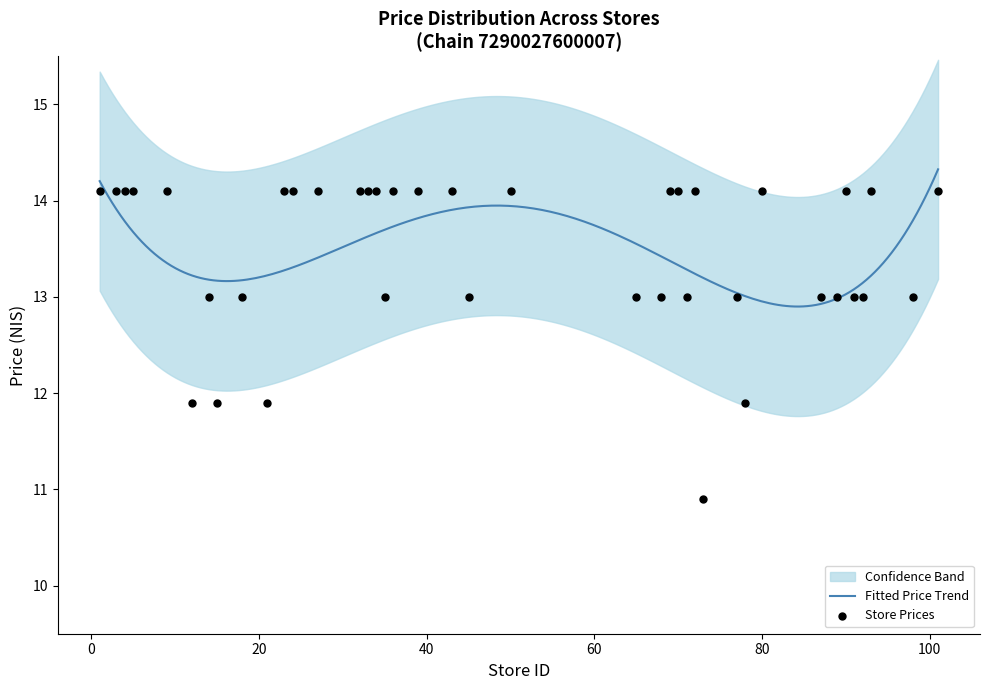

What is the total value across all series at 11.9?

37.4